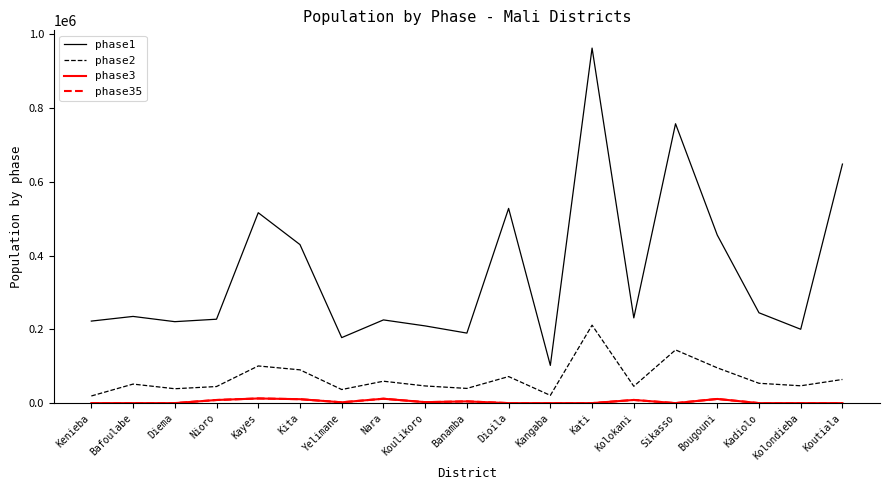

Which category has the highest value in the phase2 series?

Kati